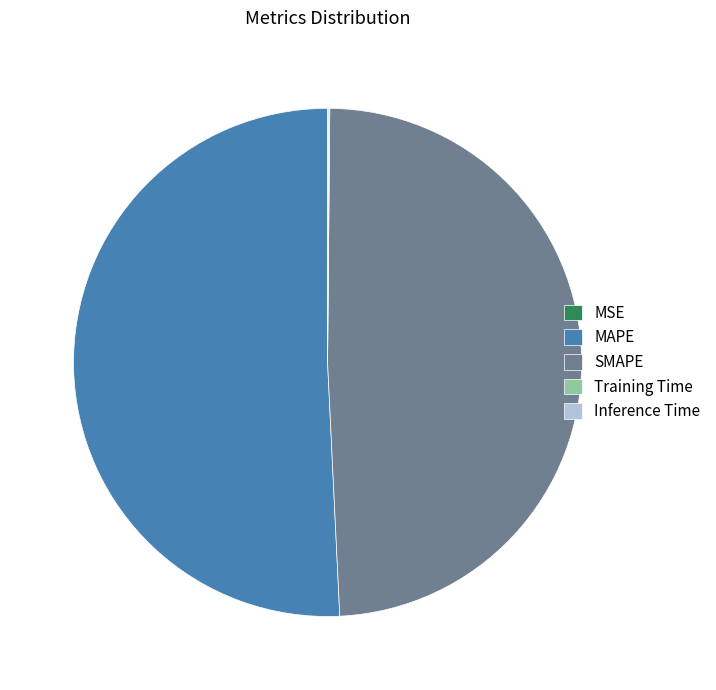

Between MAPE and SMAPE, which is larger?

MAPE